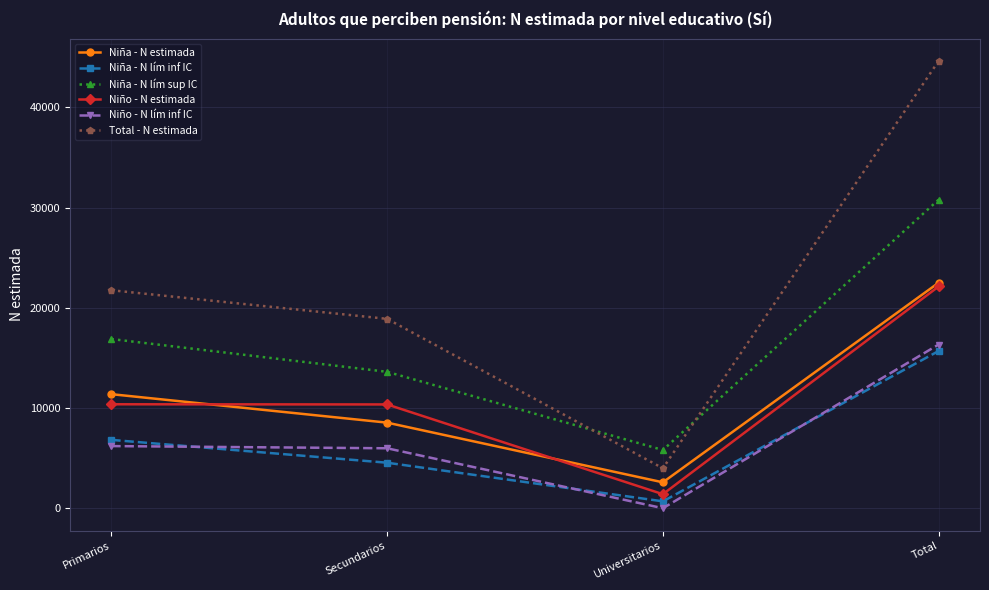

In Niña - N estimada, how many points are lower than both neighbors (excluding endpoints)?

1